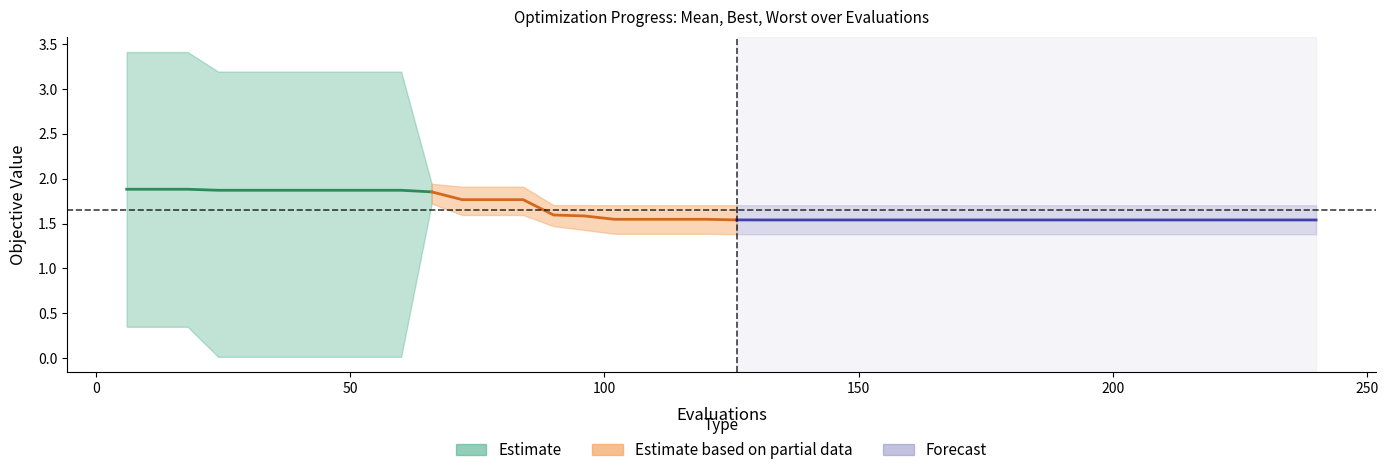

True or false: worst and mean intersect in this chart.

False